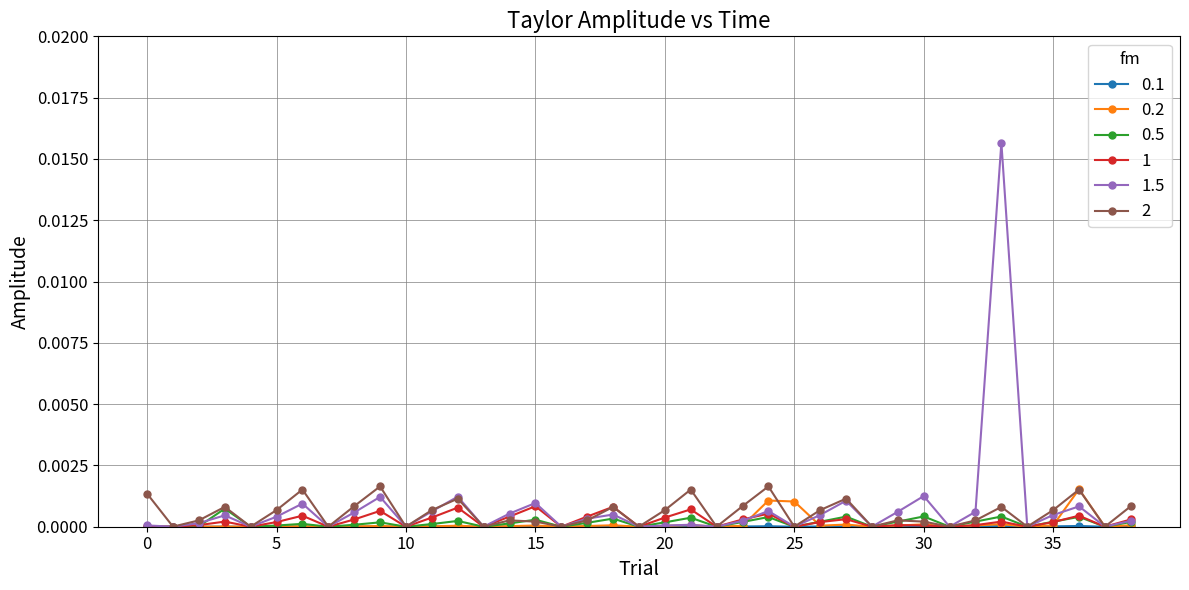

True or false: 1 has more than 1 points higher than both neighbors.

True